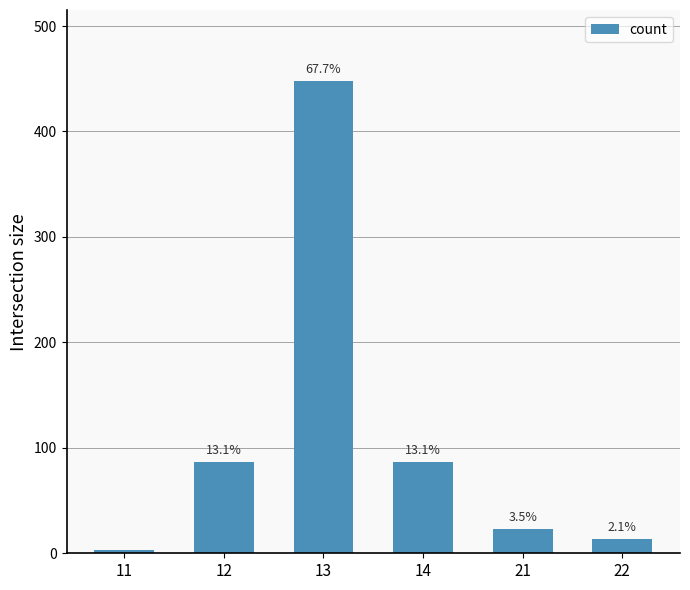

Are the bars horizontal?

No